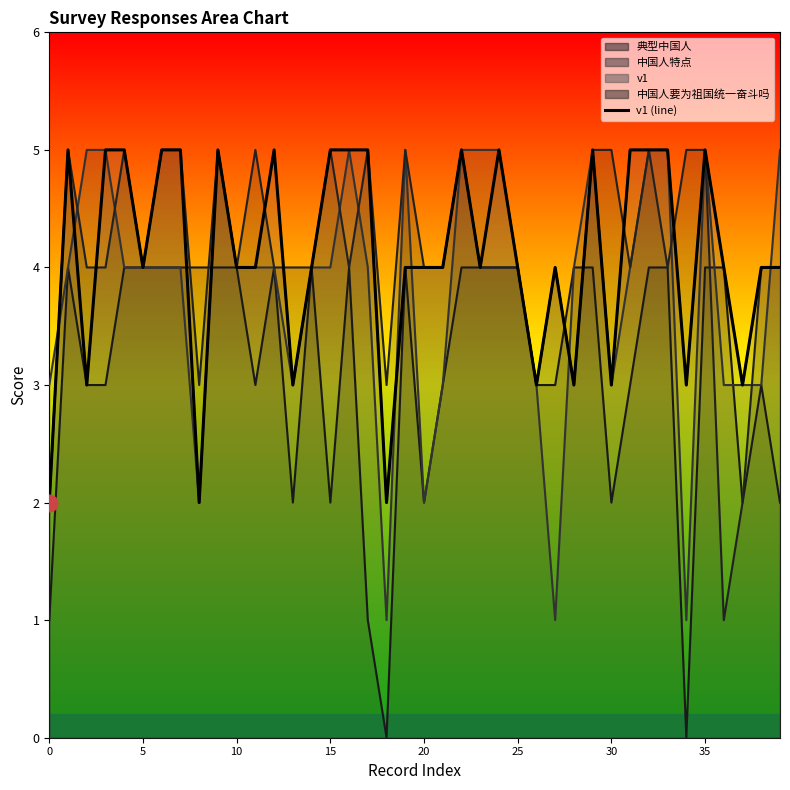

Is it true that the value at 20 is 4?

True